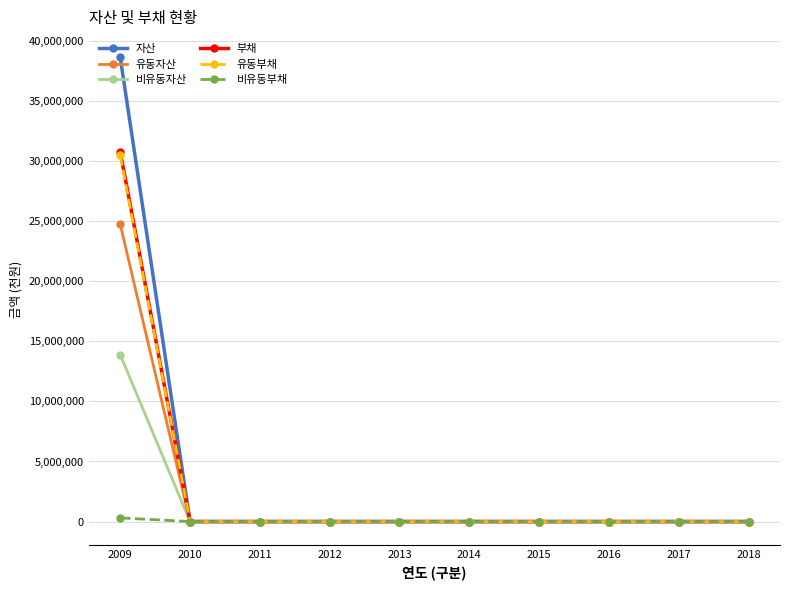

The value of 유동자산 at 2009 is 24739605. True or false?

True